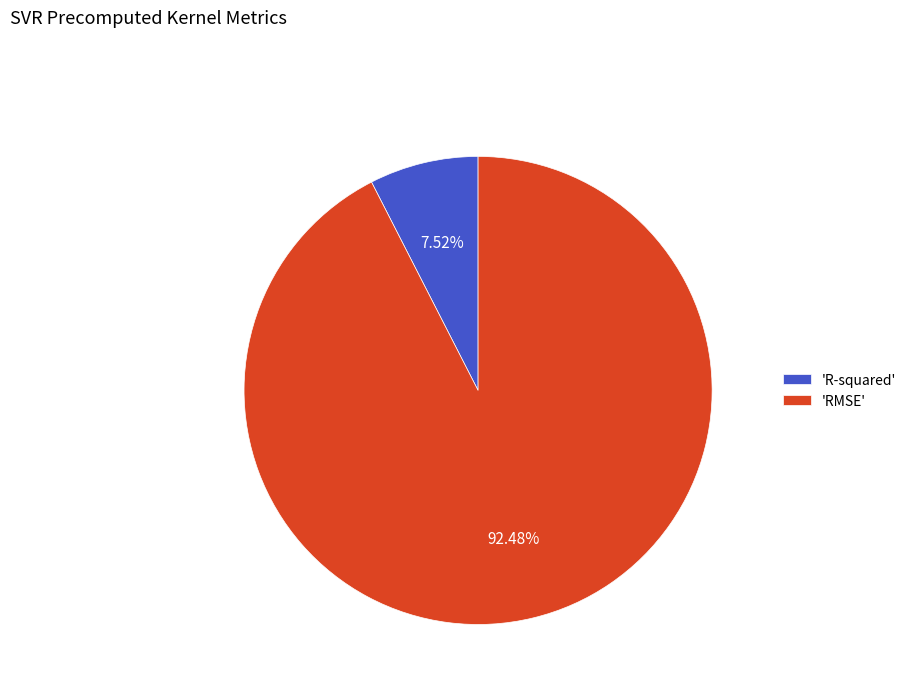

Is there a majority slice in this chart?

Yes